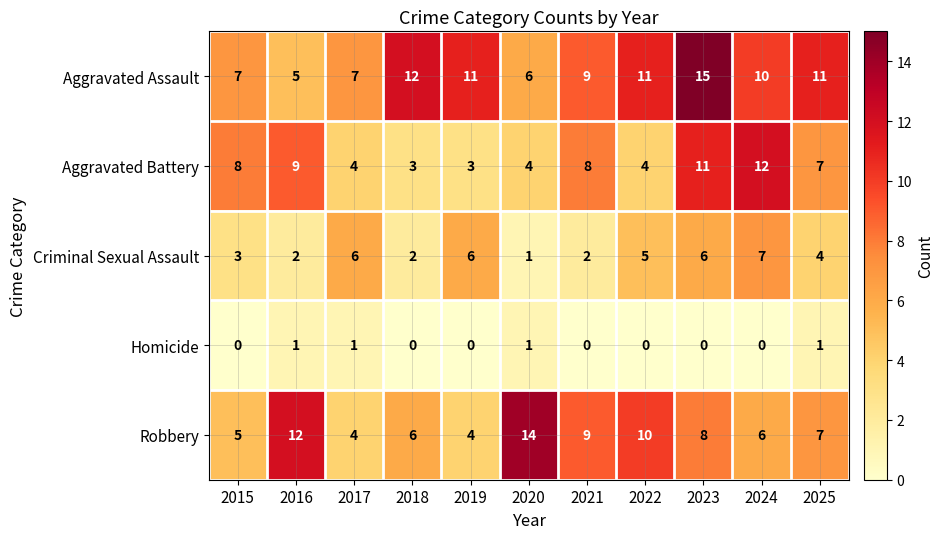

What is the maximum value for Aggravated Assault?

15